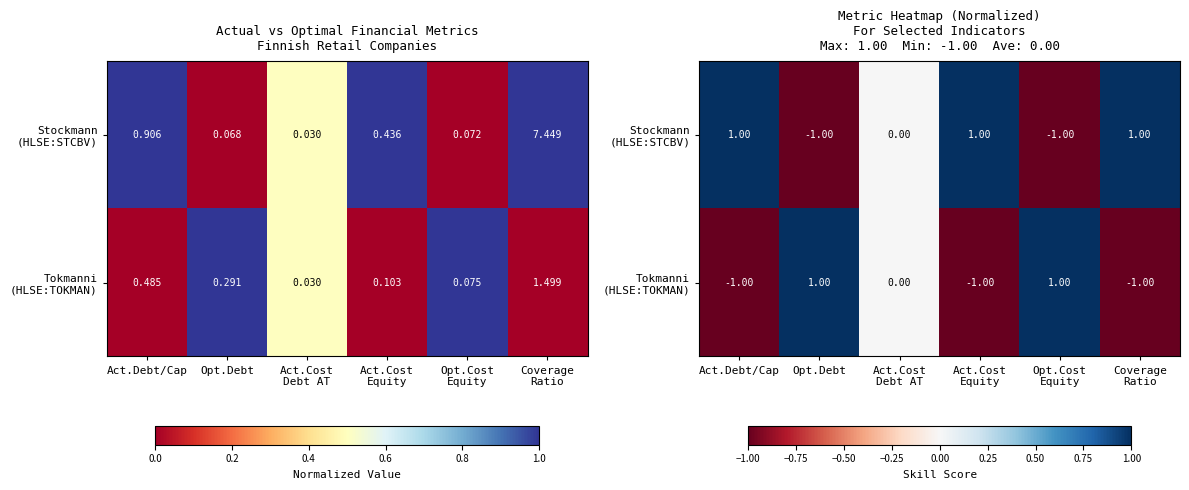

Rank the categories by Stockmann (HLSE:STCBV) value from lowest to highest.

Opt.Debt, Opt.Cost Equity, Act.Cost Debt AT, Act.Cost Equity, Act.Debt/Cap, Coverage Ratio